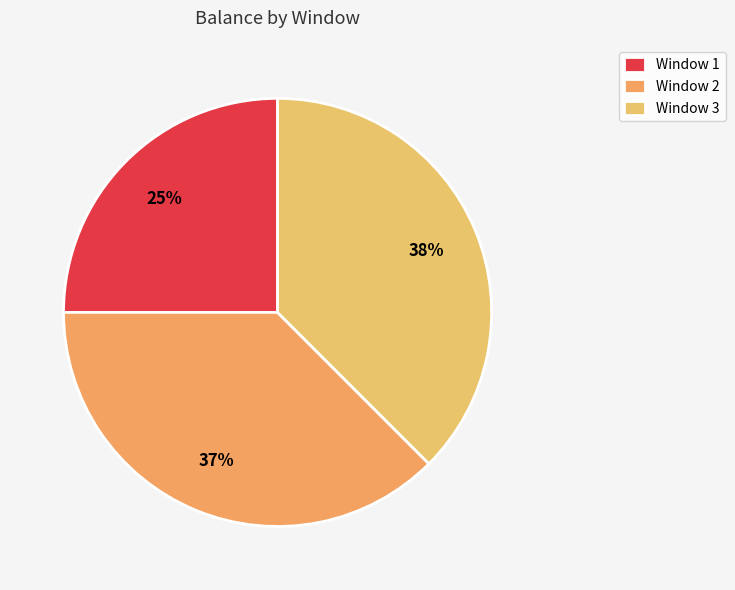

What is the largest slice in the pie chart?

3